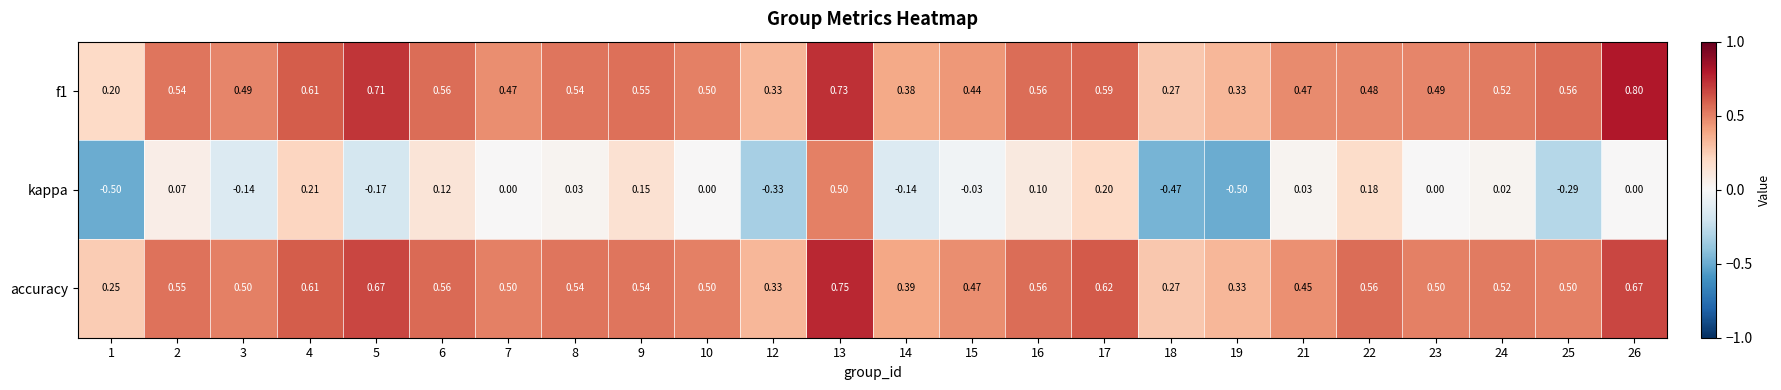

Between 8 and 17, which series saw the biggest shift?

kappa